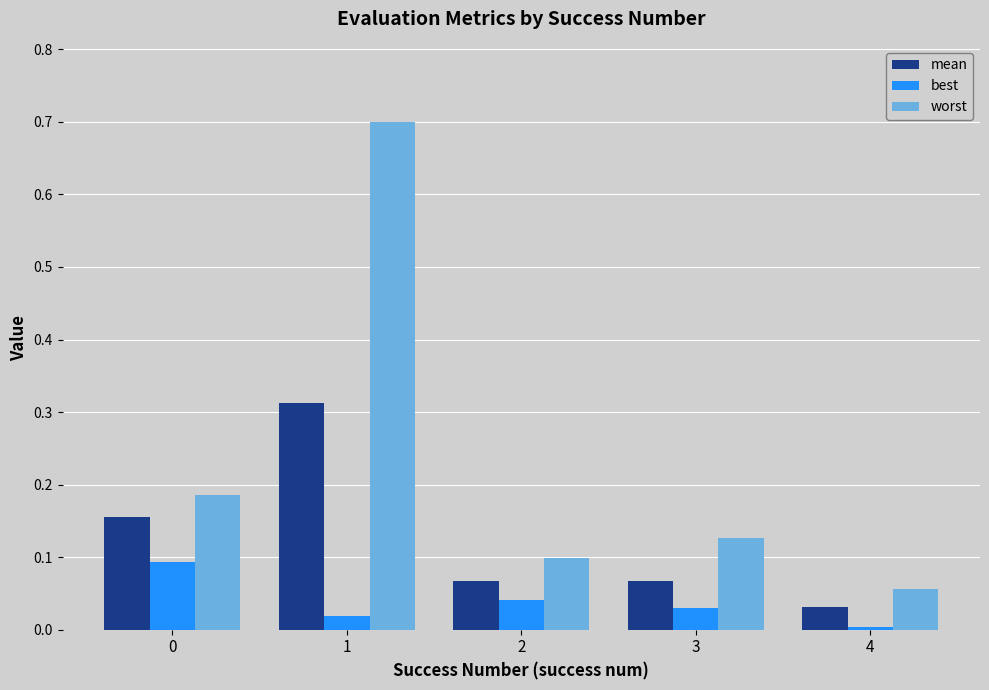

True or false: mean has a value of 0.4 at 1.

False